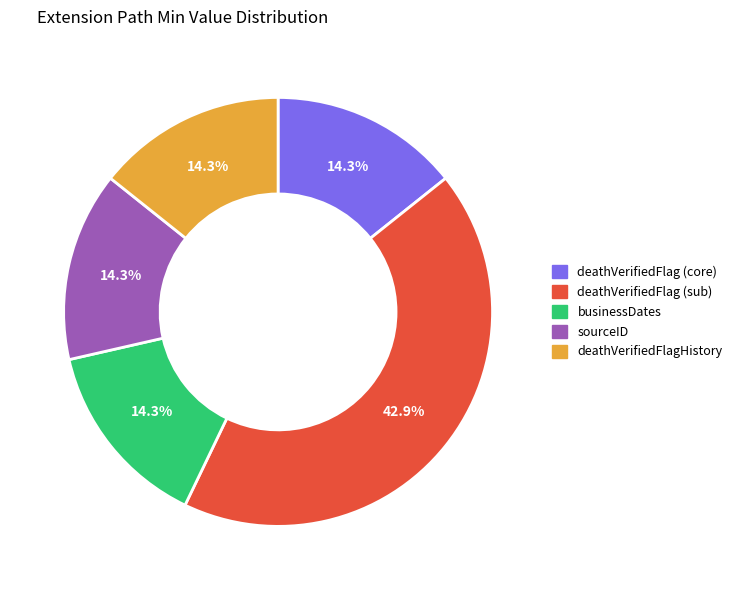

Is there a majority slice in this chart?

No